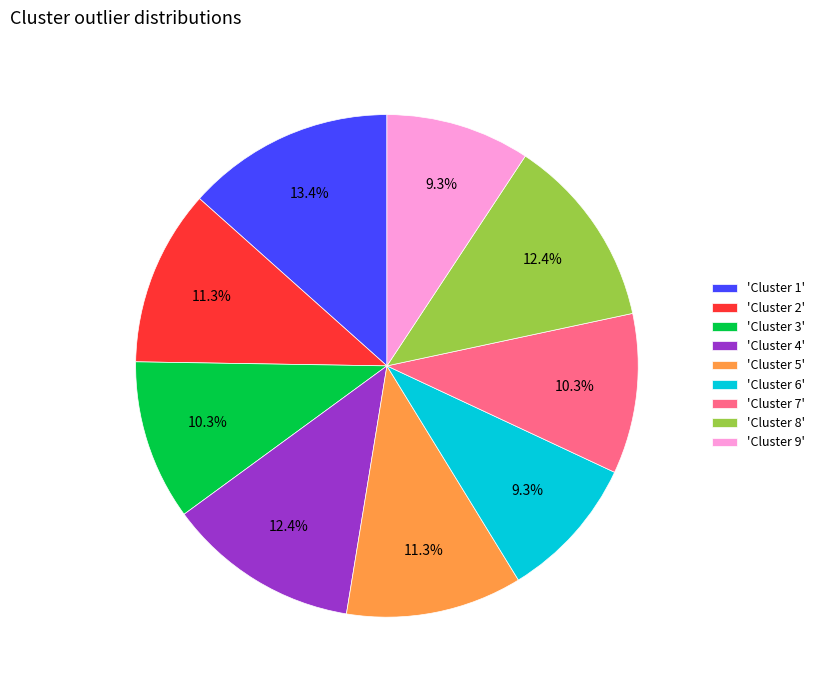

Is there any slice that represents more than half of the pie?

No